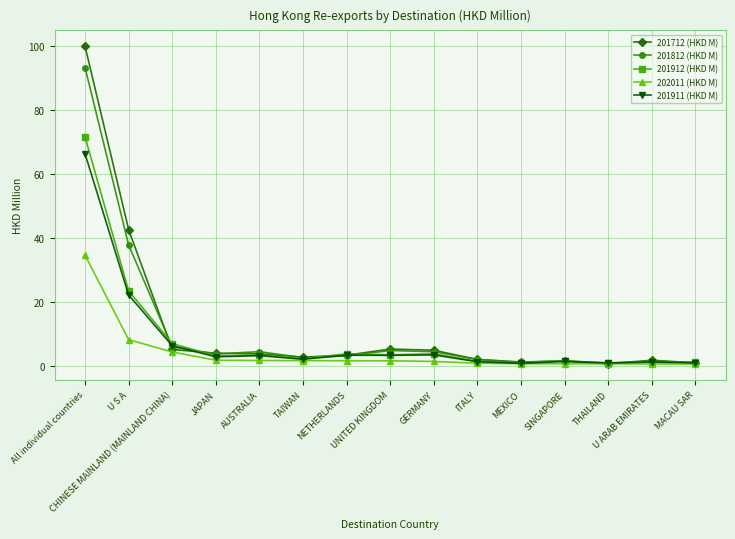

Which series has the largest range (max minus min)?

201712 (HKD M)